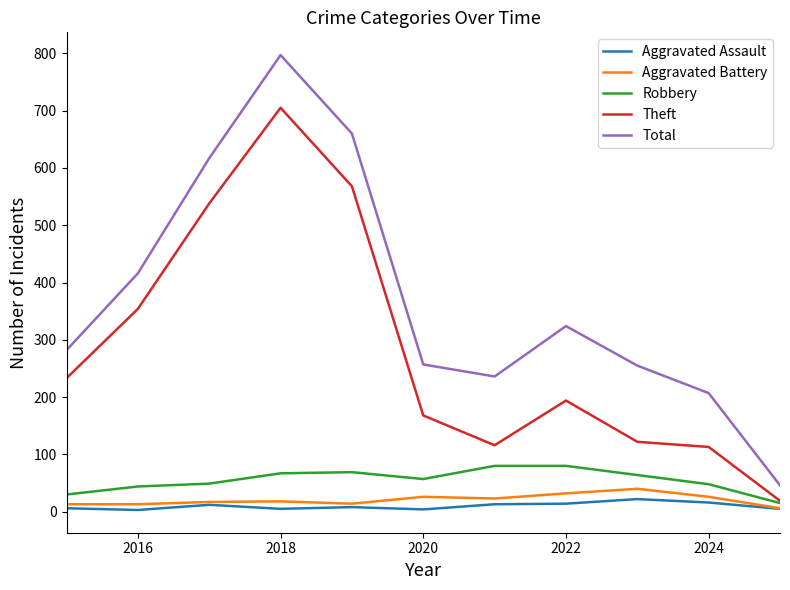

True or false: Total and Robbery cross at least once.

False